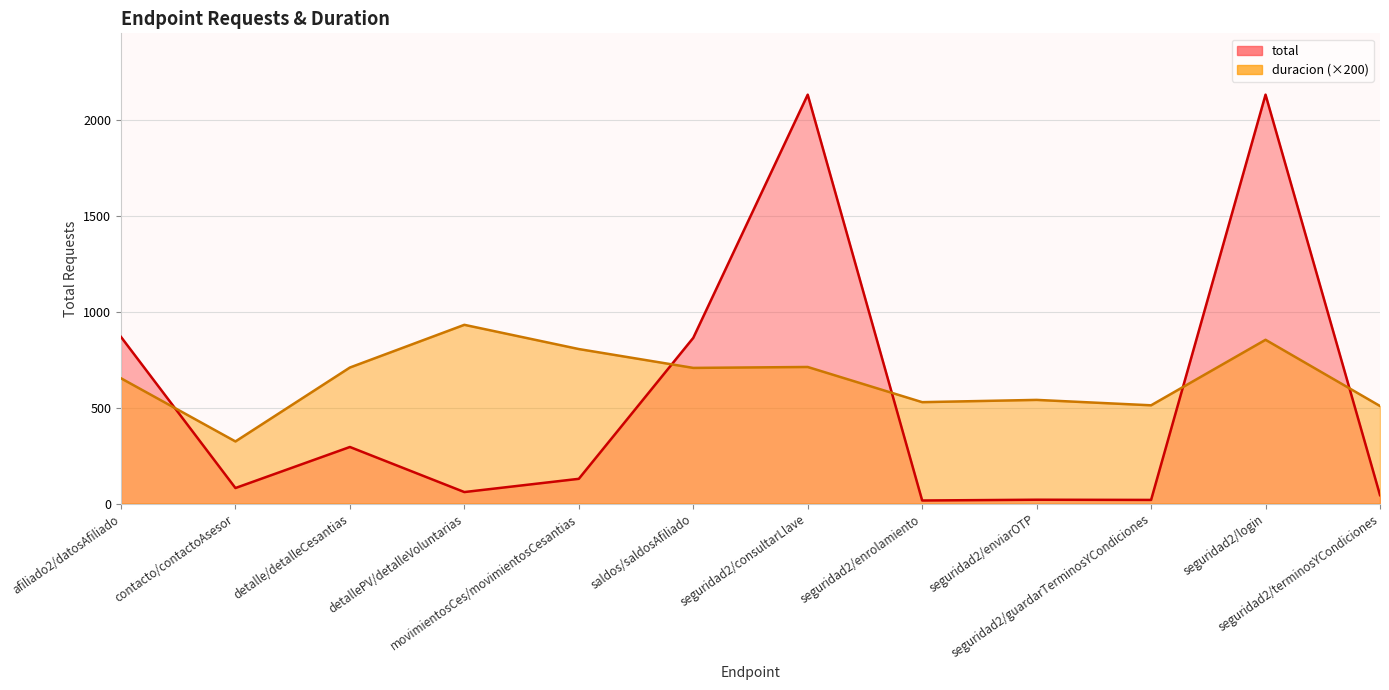

Which series has the largest range (max minus min)?

total